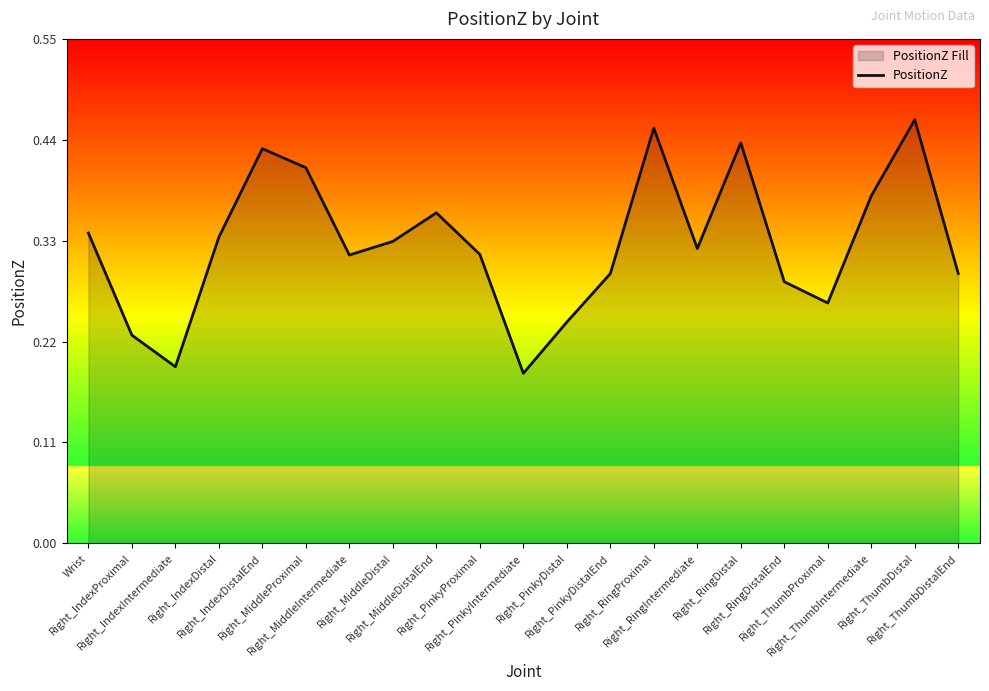

What is the difference between the second highest and second lowest values?

0.3